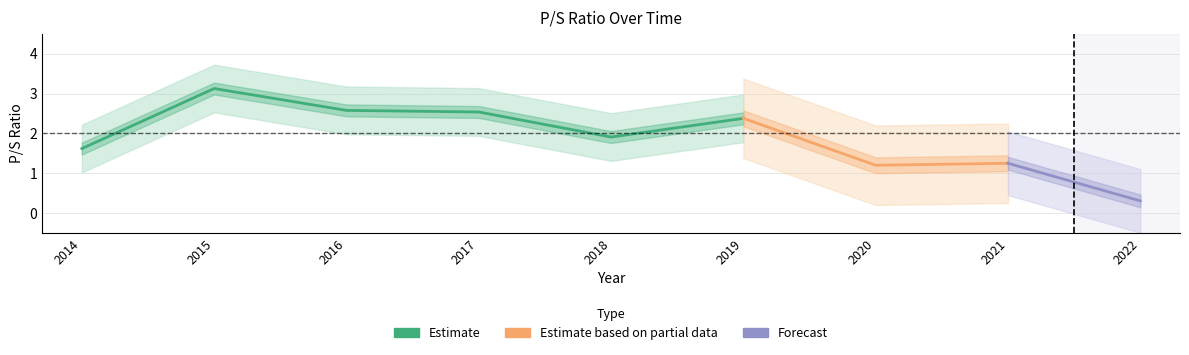

How many interior local peaks (higher than both neighbors) does the data have?

3